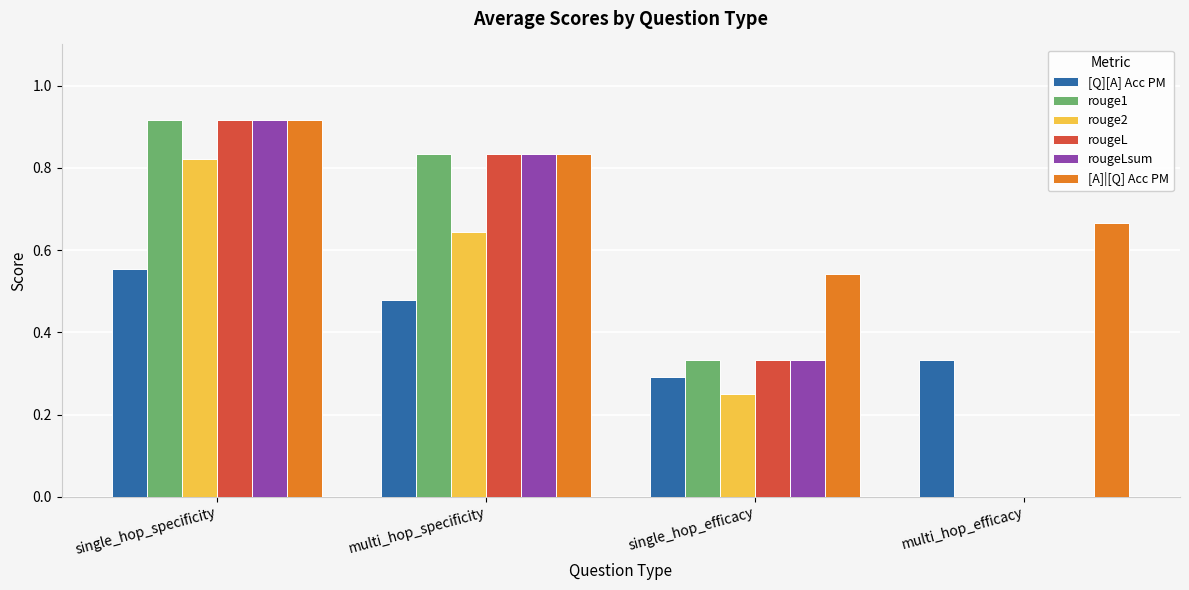

Is it true that rougeLsum equals 1.5 at single_hop_specificity?

False